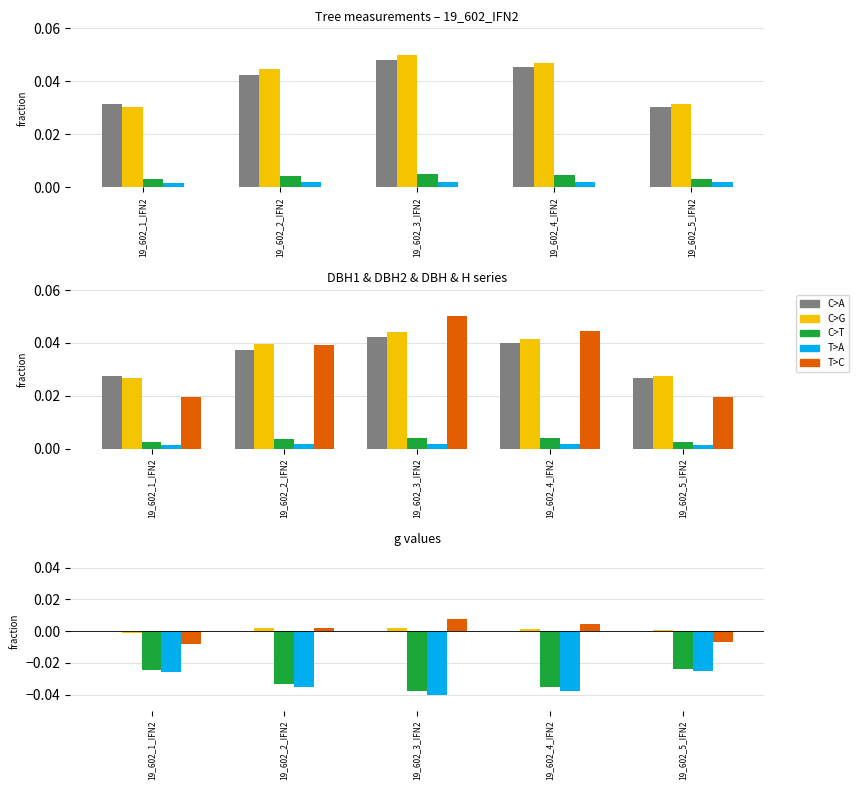

How many values in dbh_2 are above zero?

4